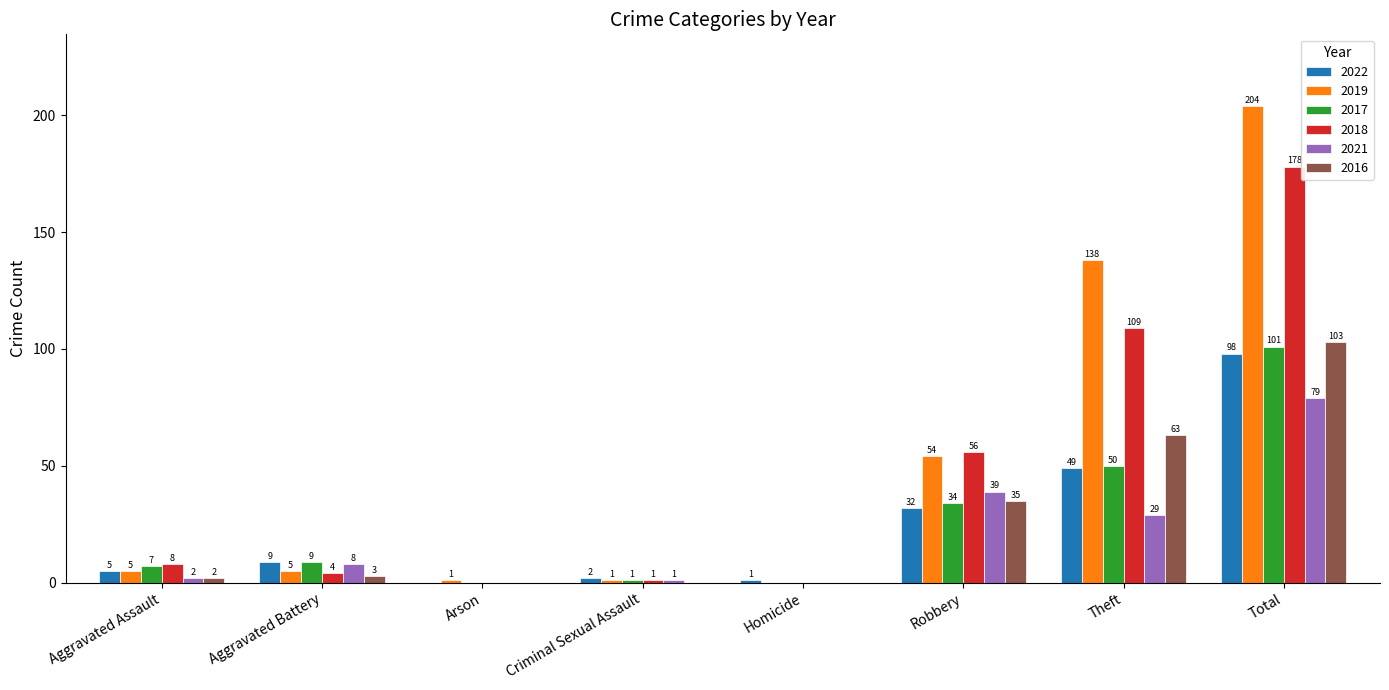

Reading left to right, transcribe all the data shown in this chart.

2022: 5	9	0	2	1	32	49	98
2019: 5	5	1	1	0	54	138	204
2017: 7	9	0	1	0	34	50	101
2018: 8	4	0	1	0	56	109	178
2021: 2	8	0	1	0	39	29	79
2016: 2	3	0	0	0	35	63	103